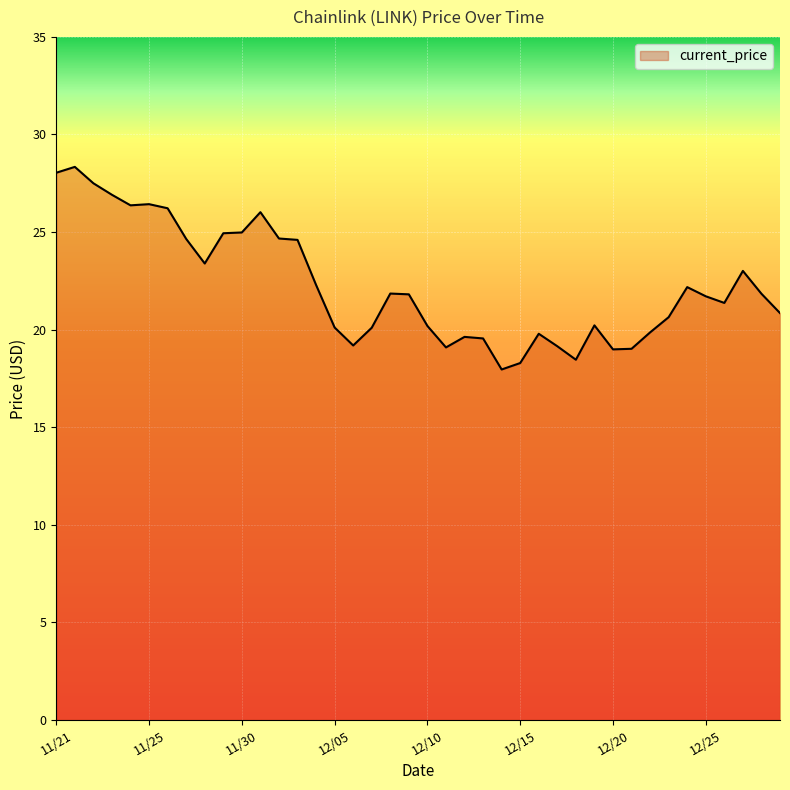

What is the maximum value shown in the chart?

28.3